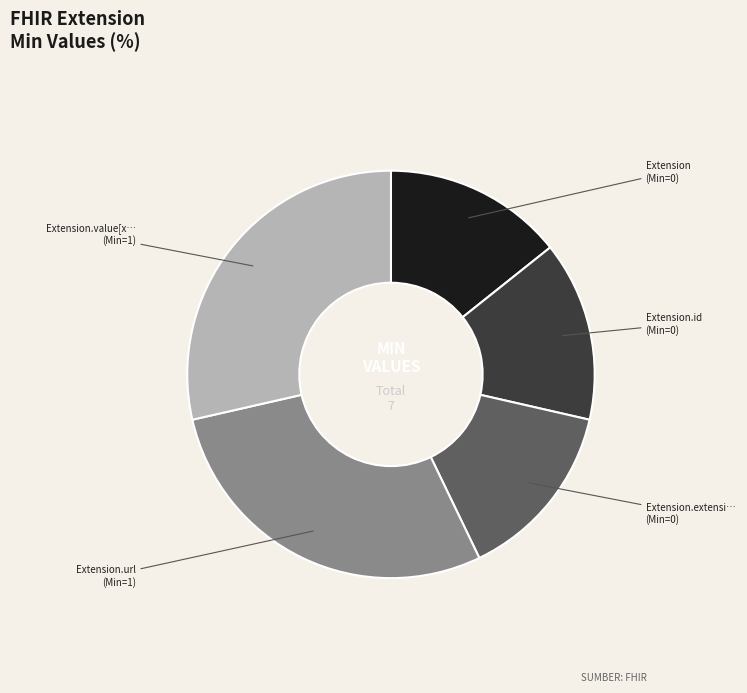

Is there a majority slice in this chart?

No